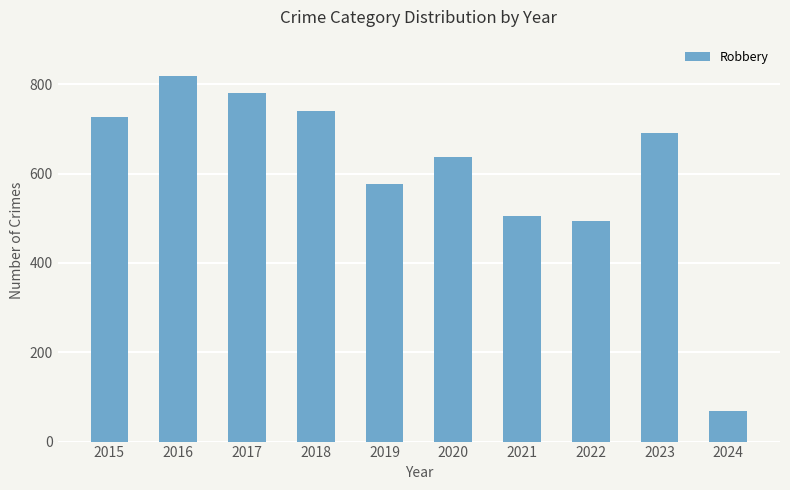

At which label does the data first exceed 690?

2015